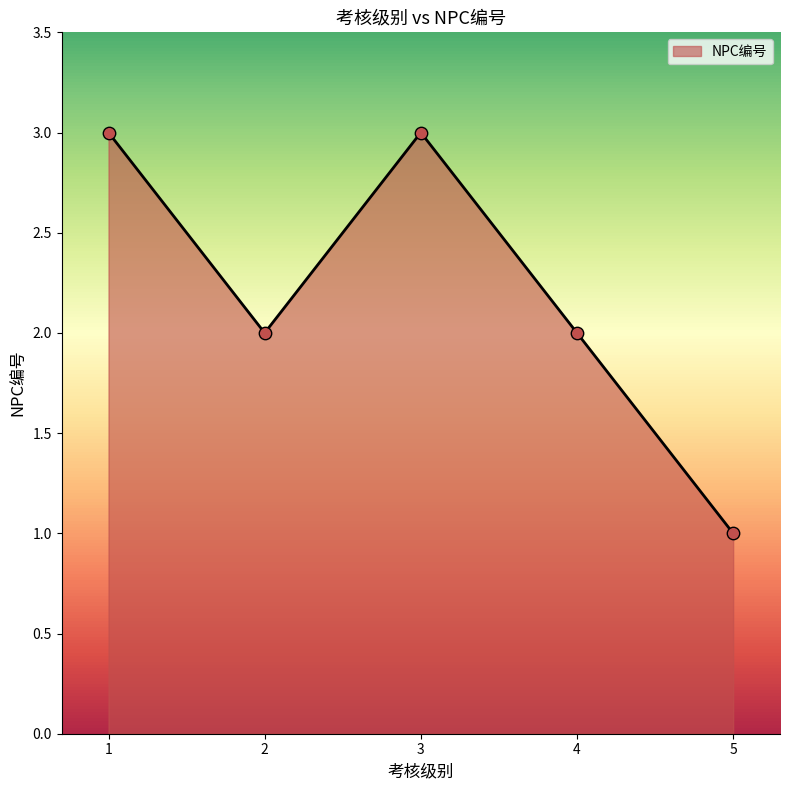

What is the change in value from 4 to 5?

-1